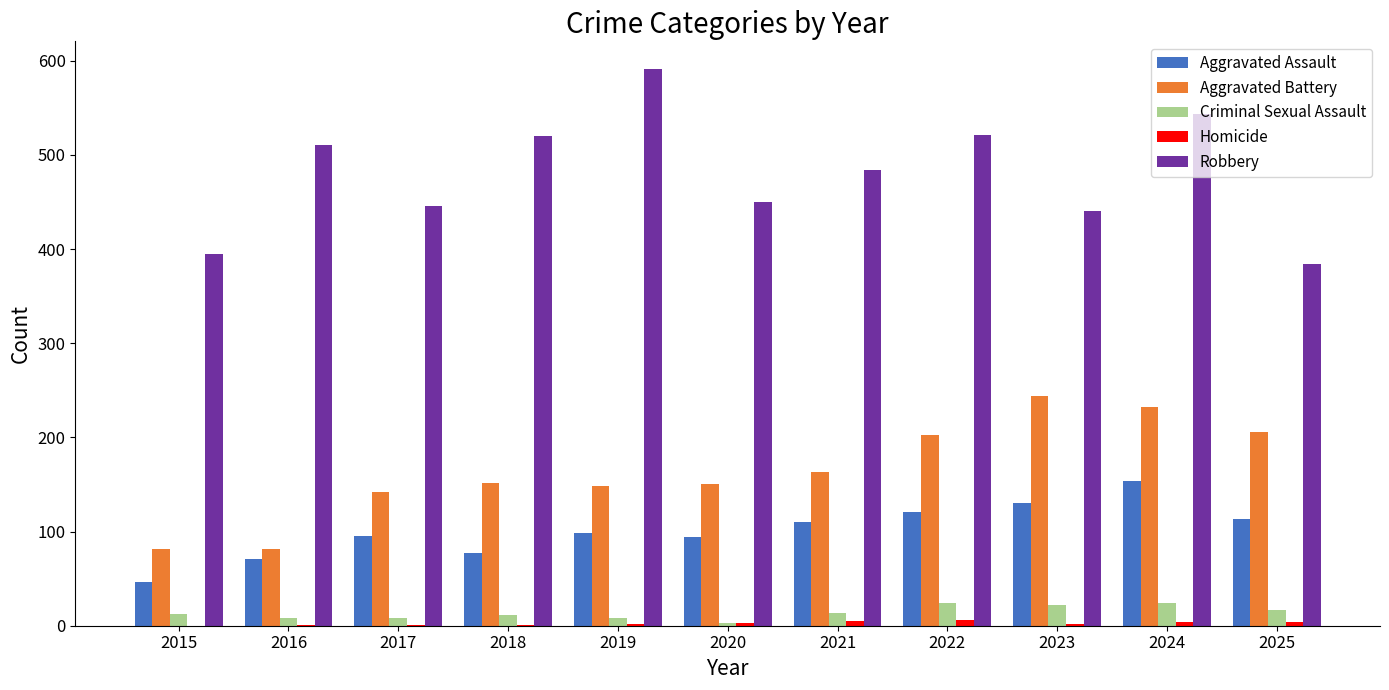

At which category is the sum across all series the highest?

2024